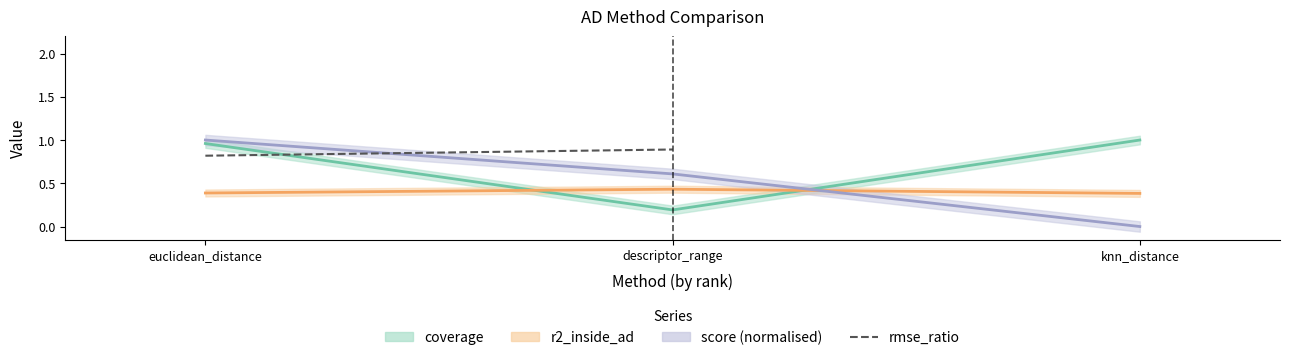

True or false: the data shows 0.9 at descriptor_range.

True